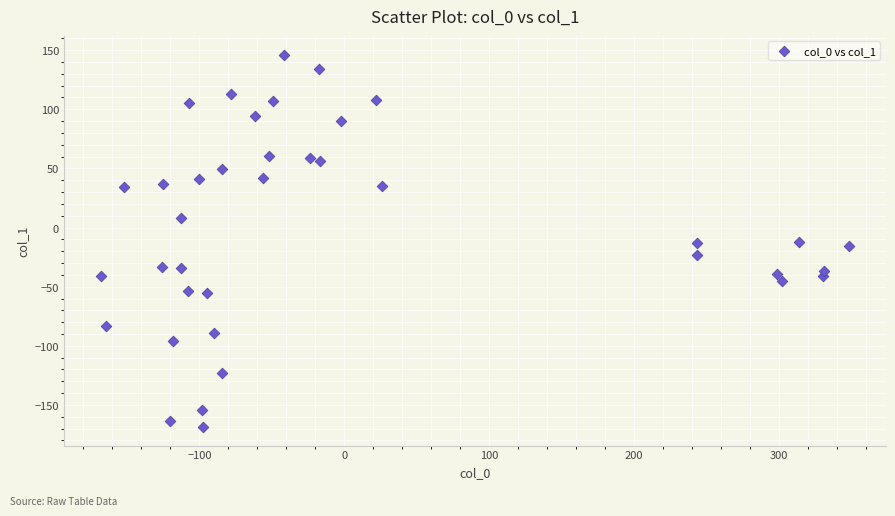

What is the range of Y values (max minus min)?

314.9